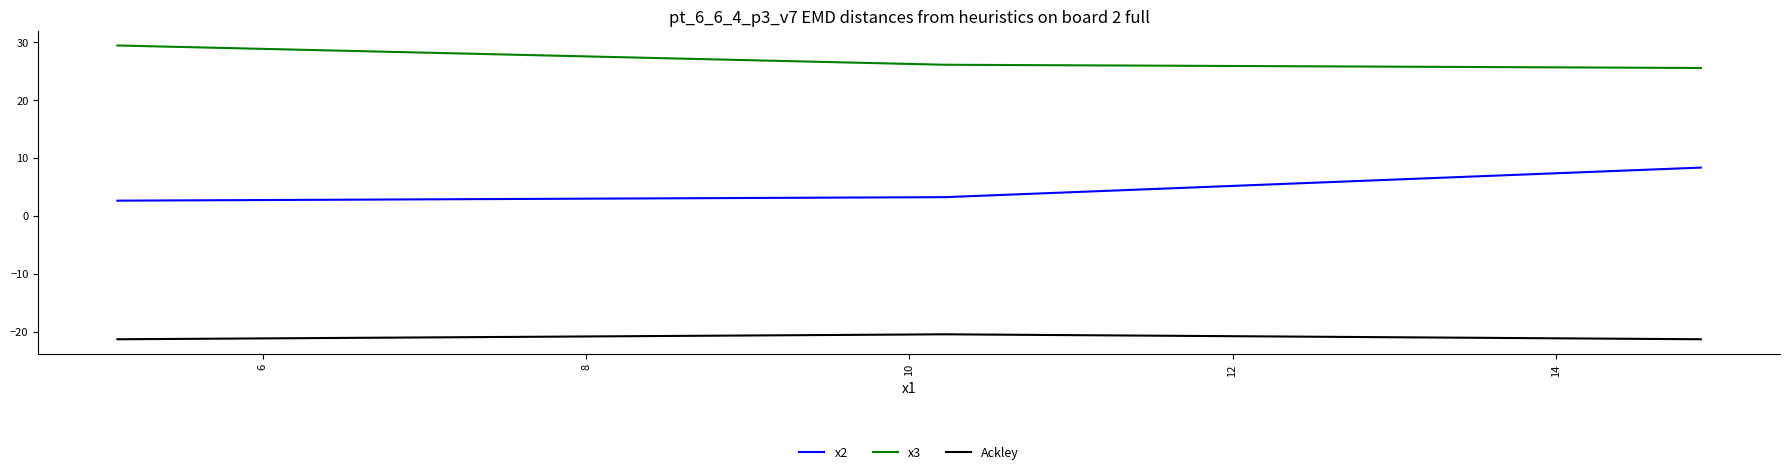

Does the chart display data point markers on the line(s)?

No